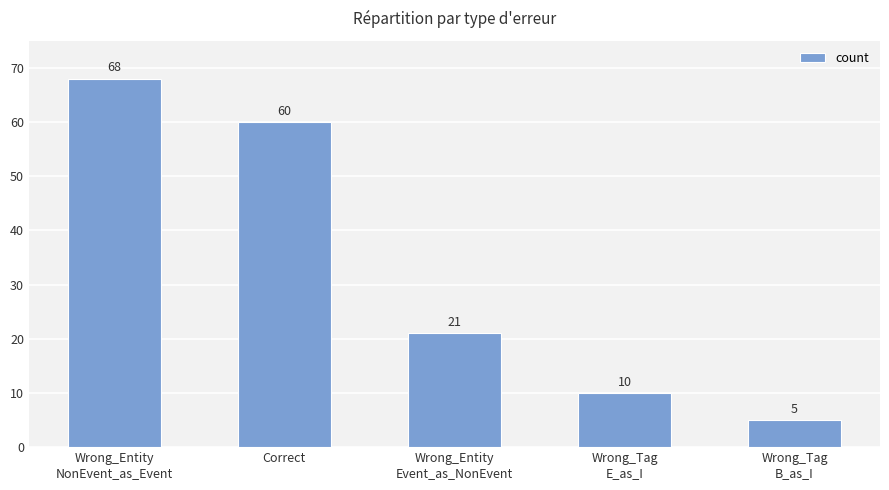

Approximately how many times larger is the value at Wrong_Tag
E_as_I compared to Wrong_Entity
Event_as_NonEvent?

0.5